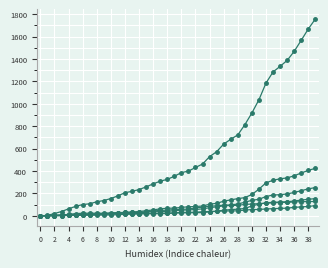

How many lines are shown in the chart?

6